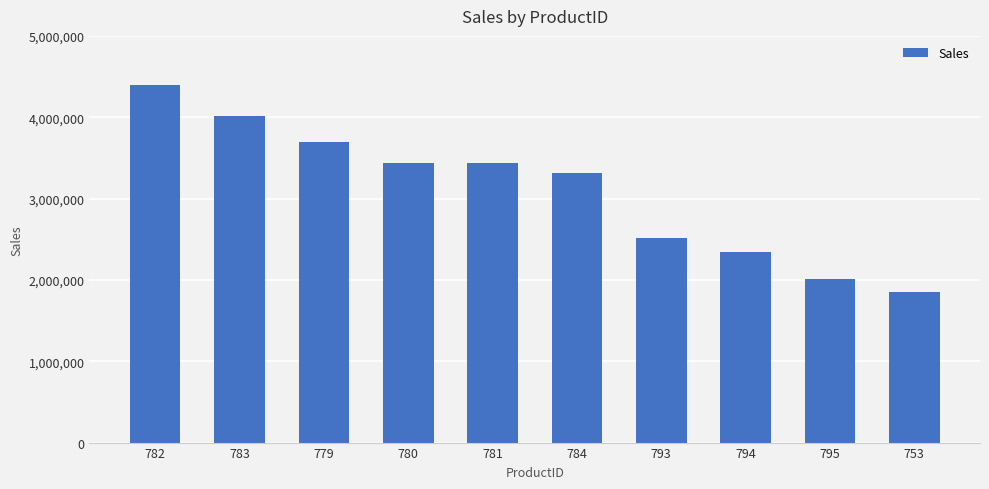

How many data points does each series have?

10